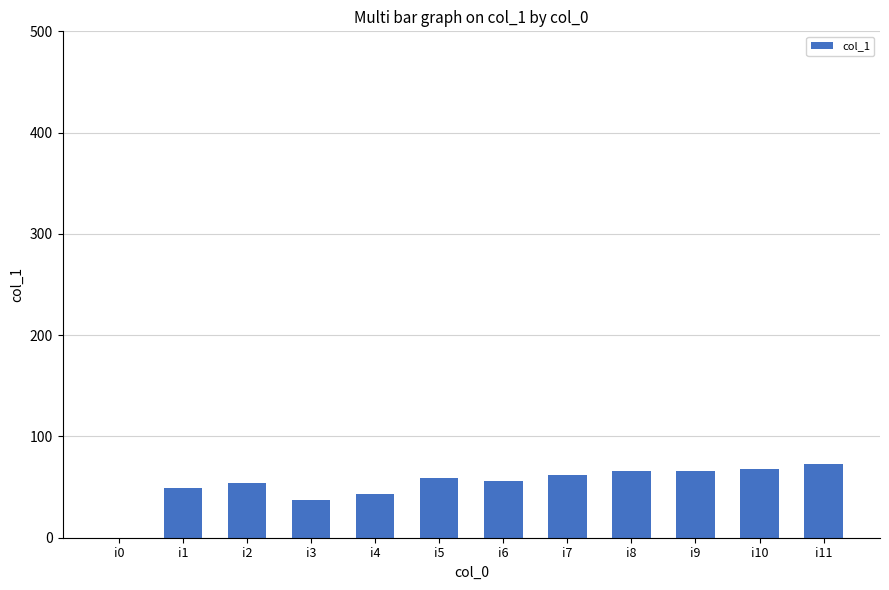

Reading right to left, extract all data points from this chart.

73	68	66	66	62	56	59	43	37	54	49	0